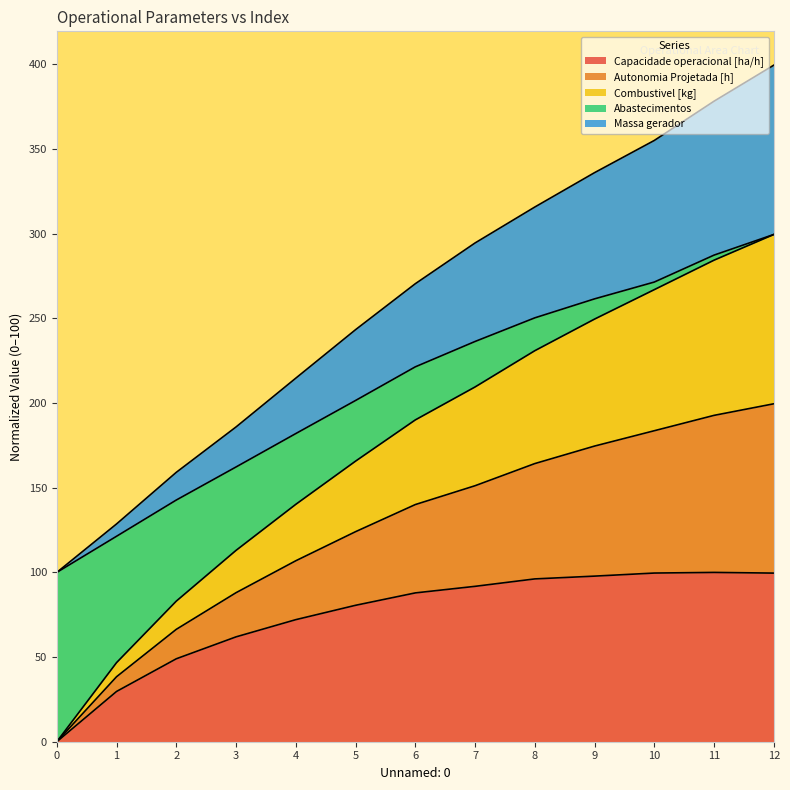

Does the chart display data point markers on the line(s)?

No